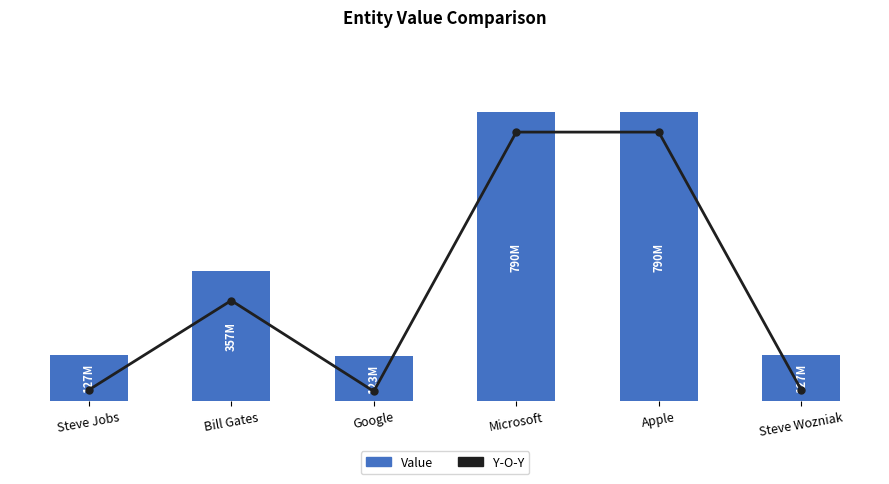

At which category does the chart reach its peak across all series?

Microsoft